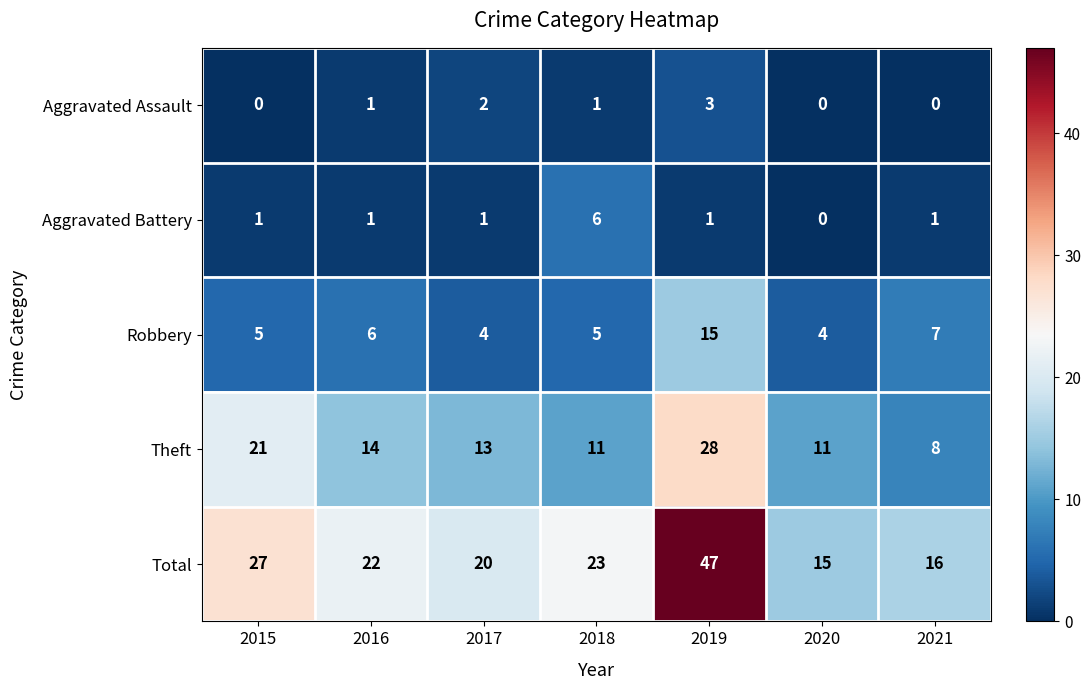

Count the Aggravated Battery values in the range 1 to 2.

5